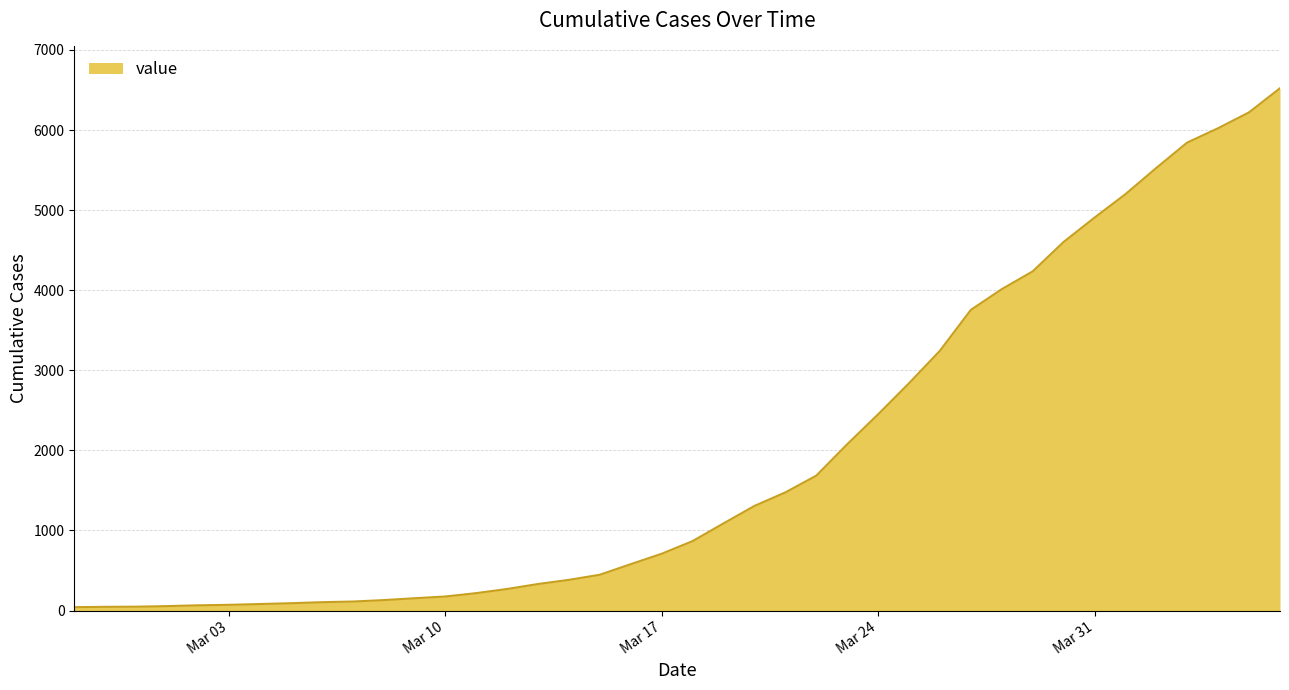

What is the difference between the maximum and minimum values?

6480